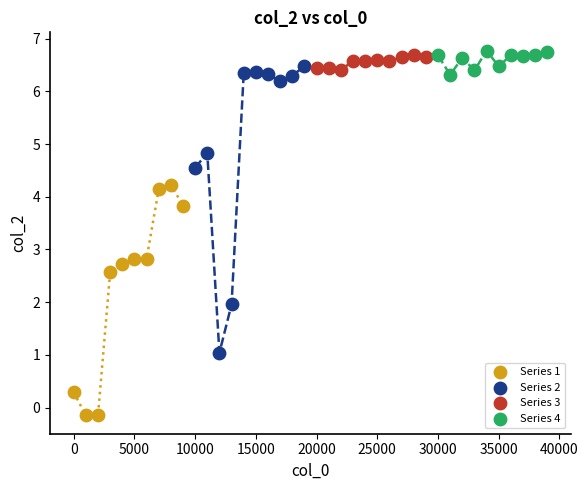

Which series has the widest spread of Y values?

Series 2